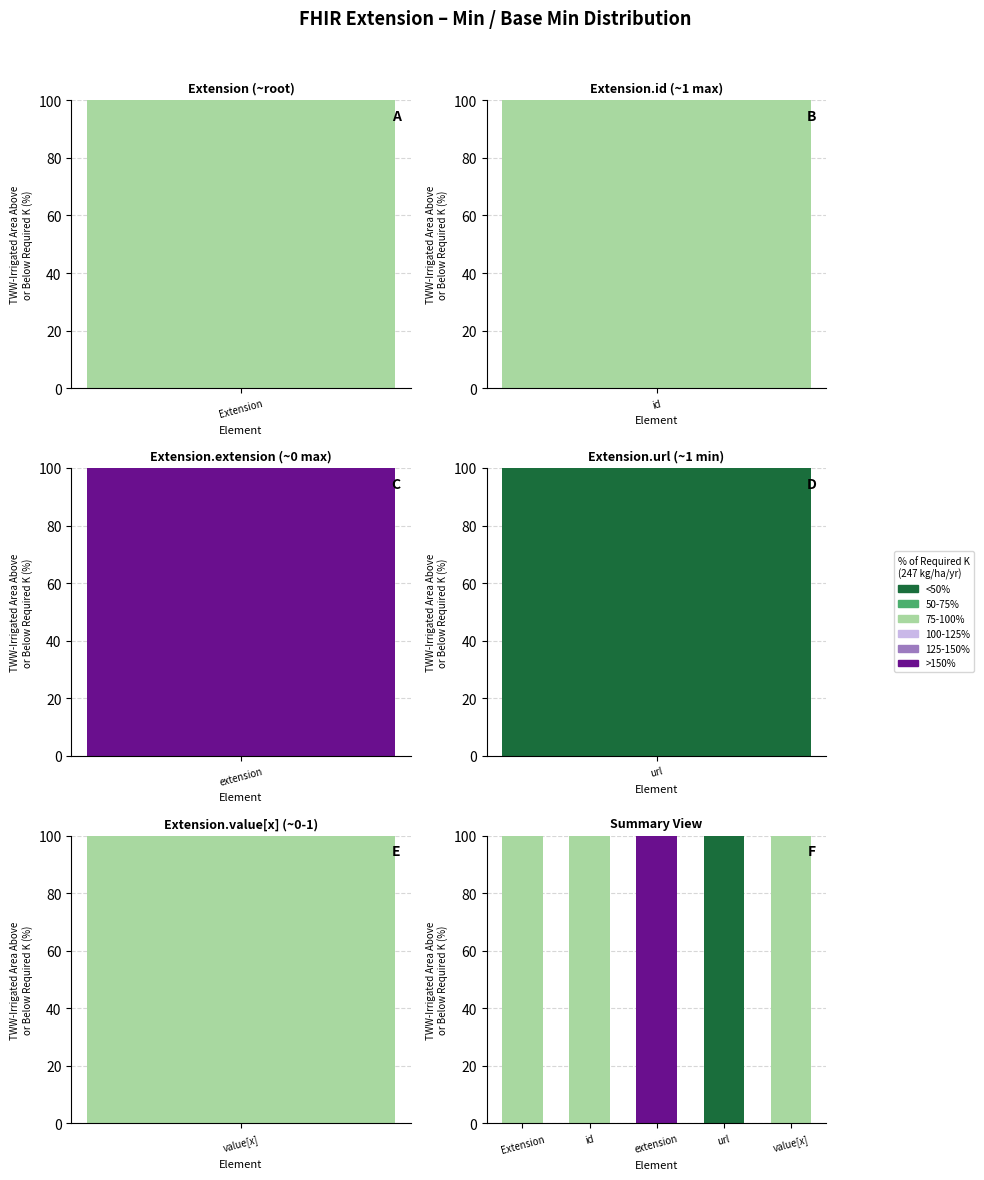

What is the value of the 75-100% bar at the 5th from the left?

100